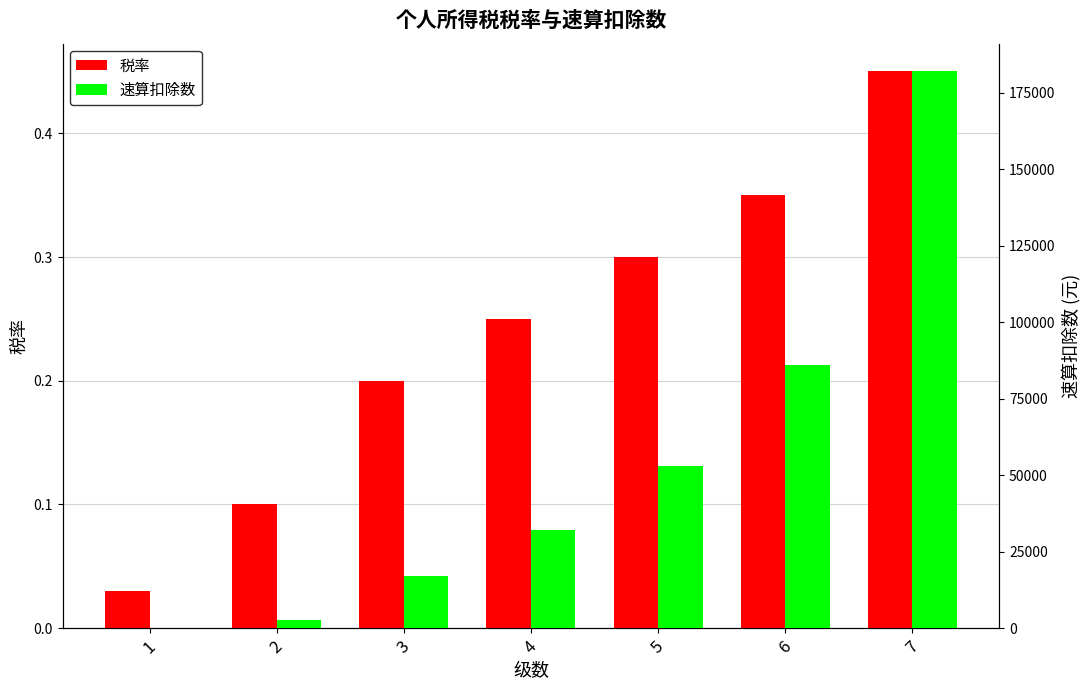

Reading left to right, what are all the values shown in this chart?

税率: 0.0	0.1	0.2	0.2	0.3	0.3	0.5
速算扣除数: 0.0	2520.0	16920.0	31920.0	52920.0	85920.0	181920.0